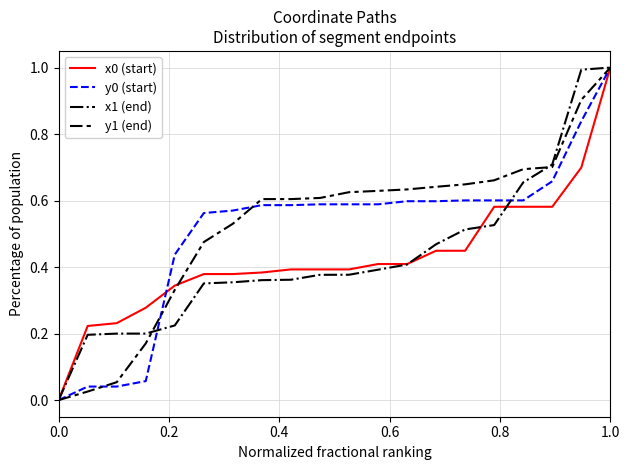

What is the maximum value for y1 (end)?

1.0